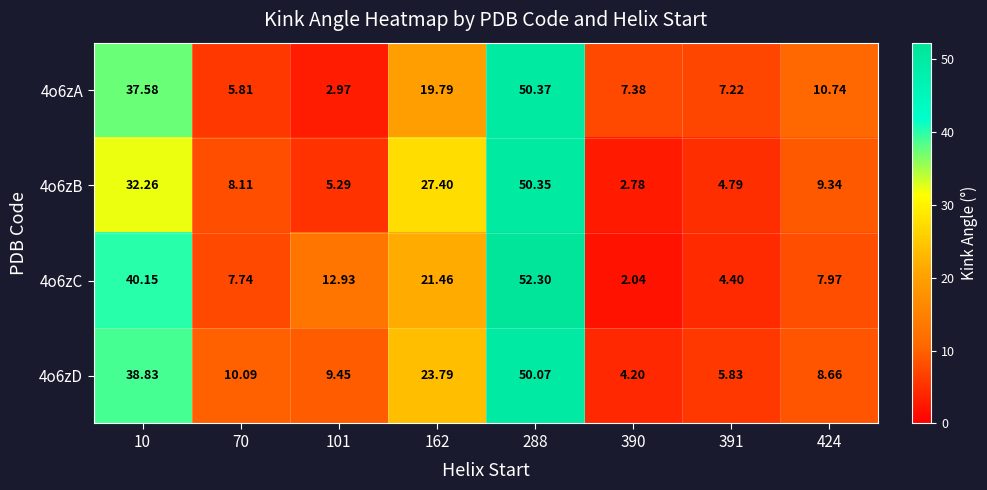

Is the value of 4o6zC at 162 greater than the value of 4o6zA at 390?

Yes